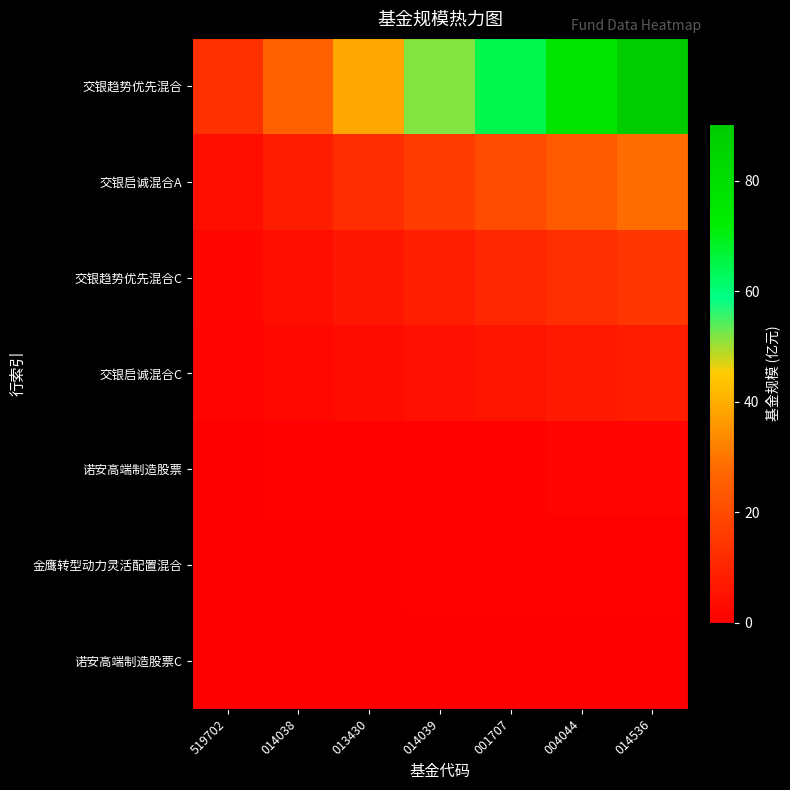

How many categories are shown in the chart?

7